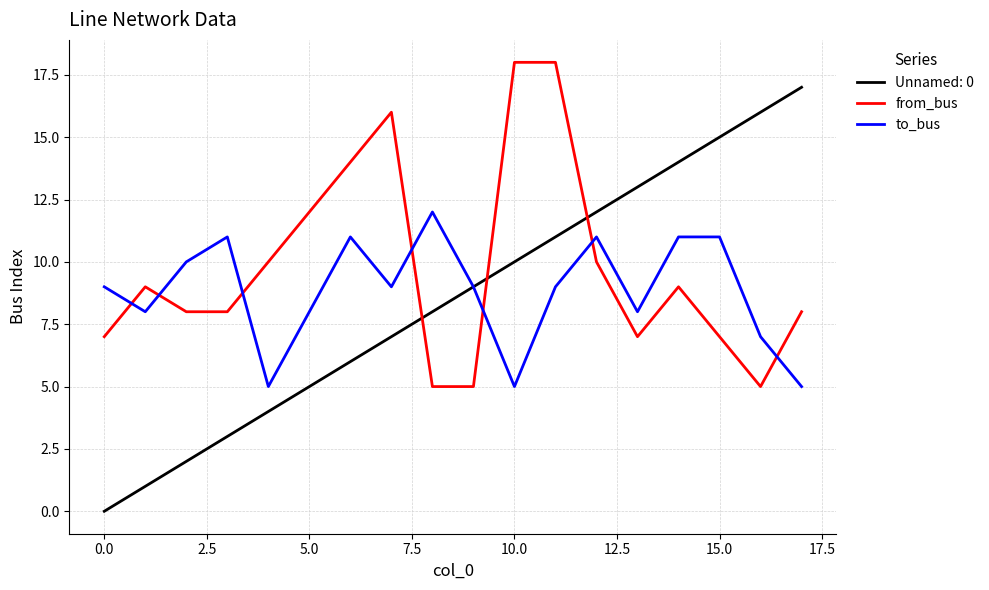

Which series has the widest spread of values?

Unnamed: 0